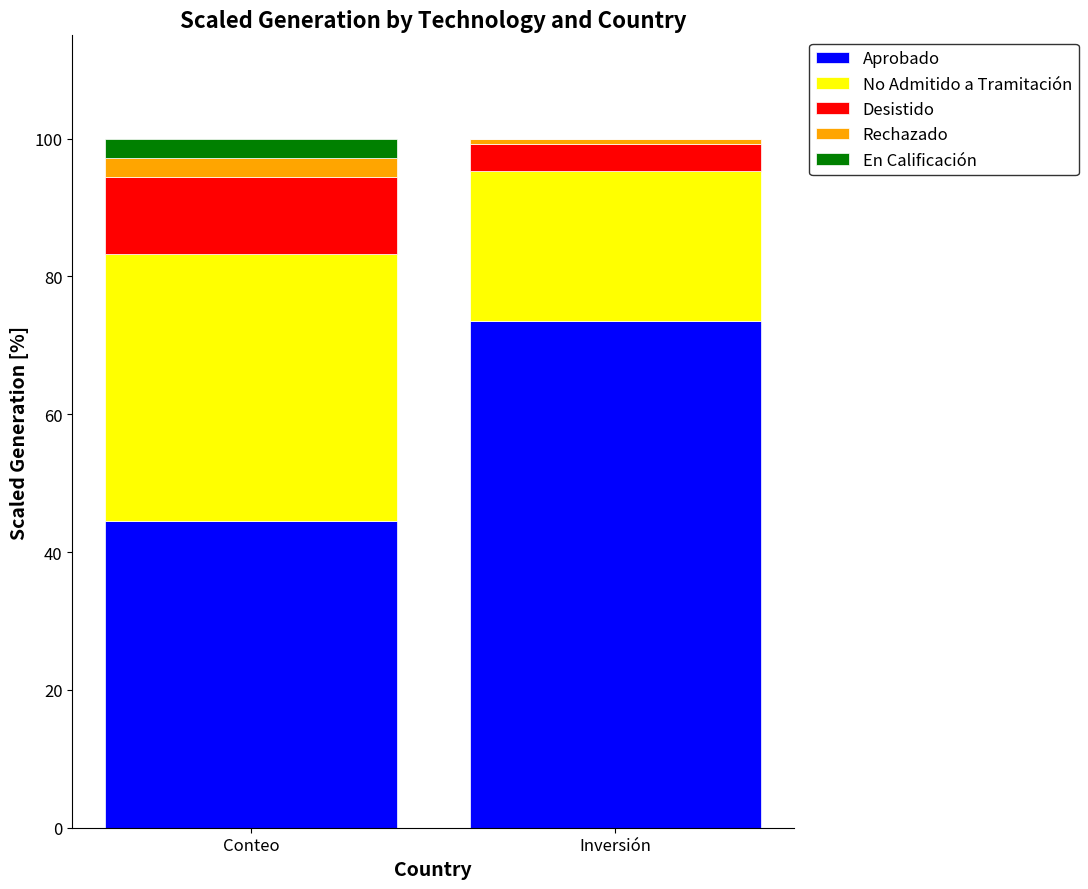

Is it true that Aprobado equals 73.6 at Inversión?

True